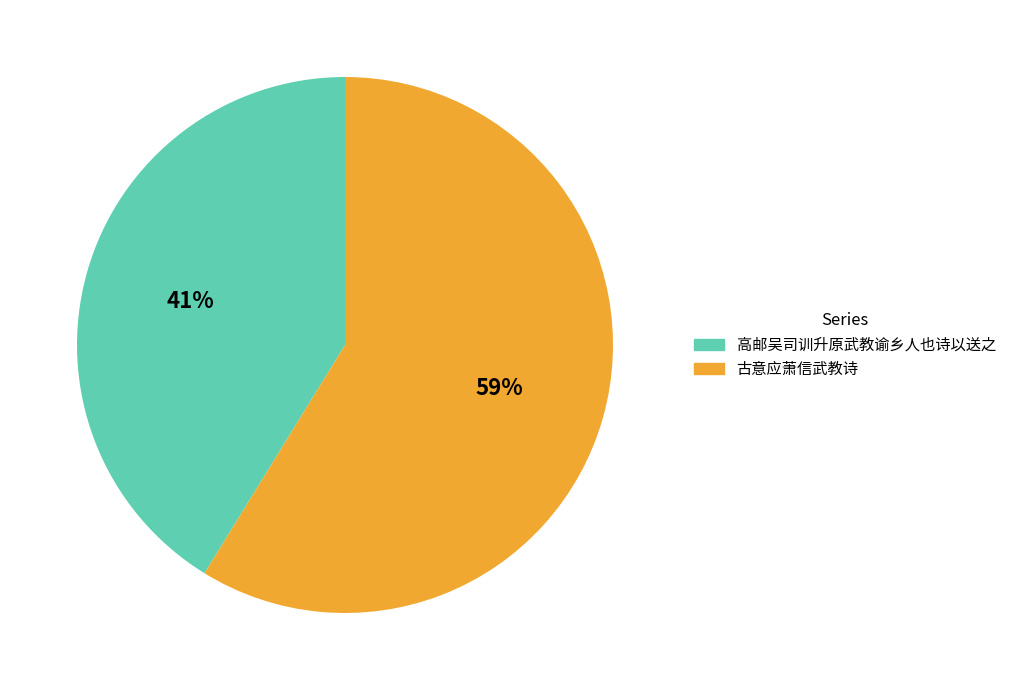

How many slices are in this pie chart?

2